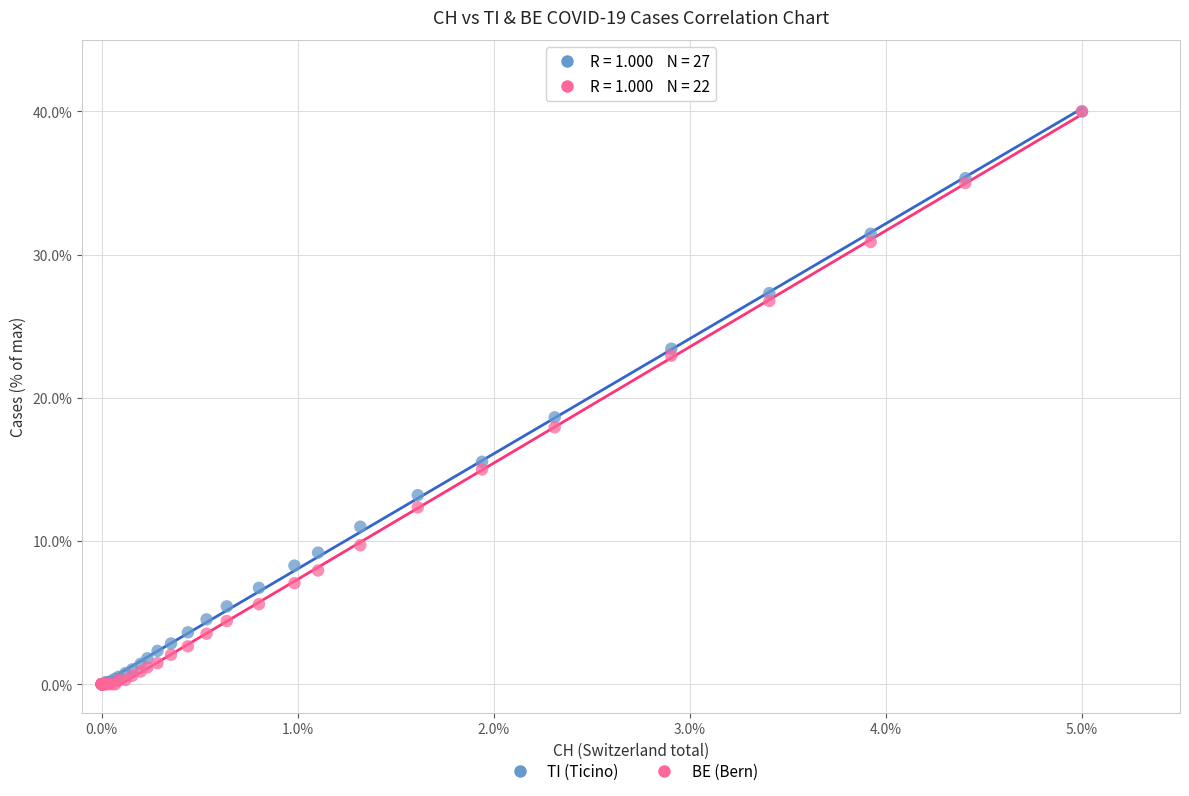

In the TI (Ticino) series, what Y value is closest to 20?

18.6